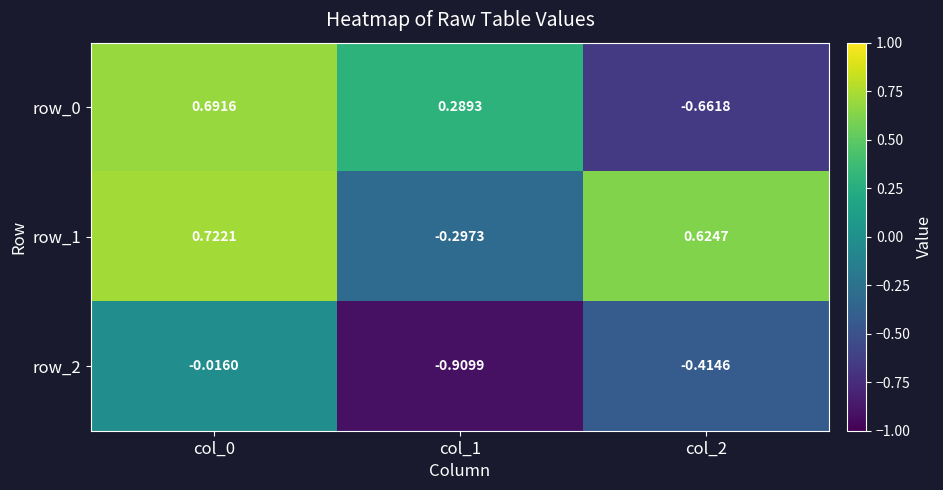

What is the difference between the row_0 values at col_2 and col_0?

1.4